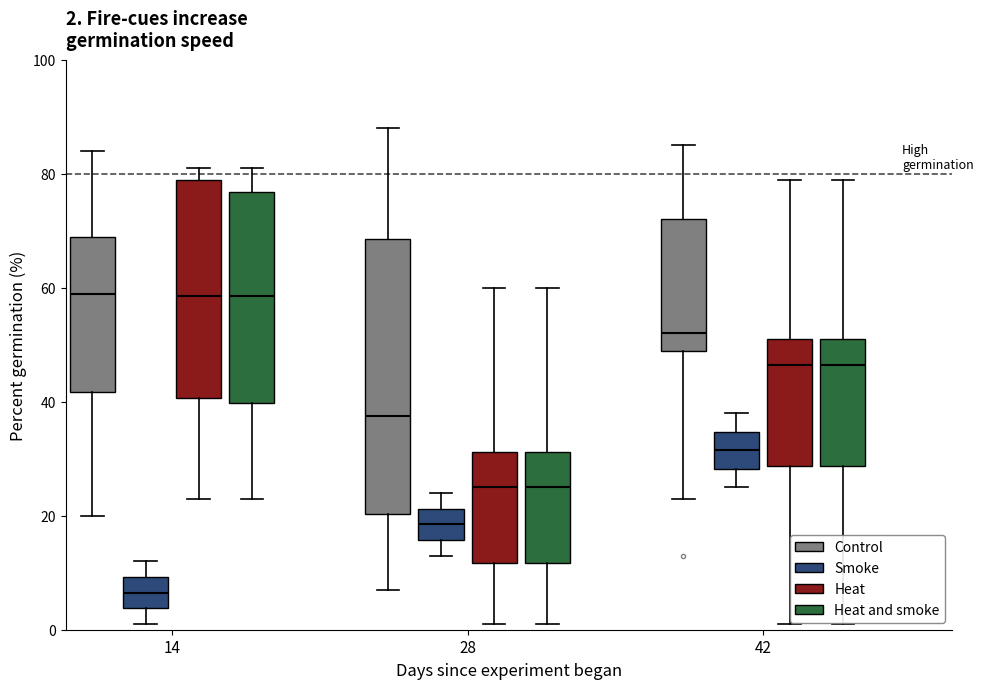

Which box has the lowest median line?

14 (Smoke)